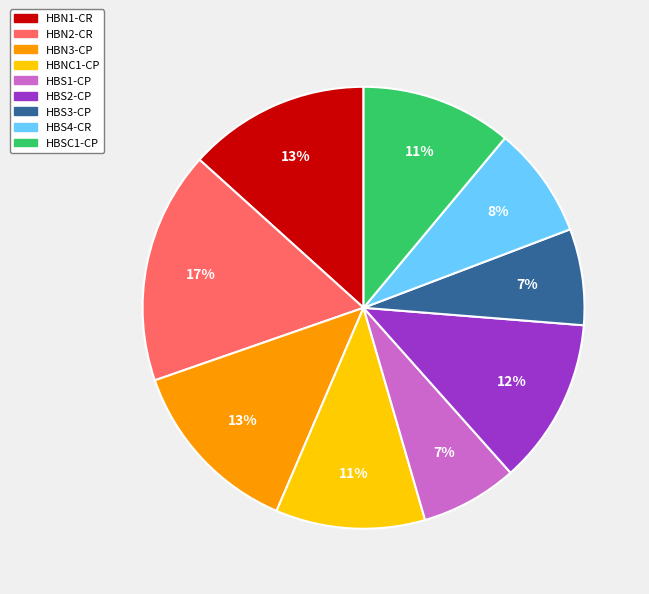

What percentage is the HBS1-CP slice, to the nearest percent?

7%